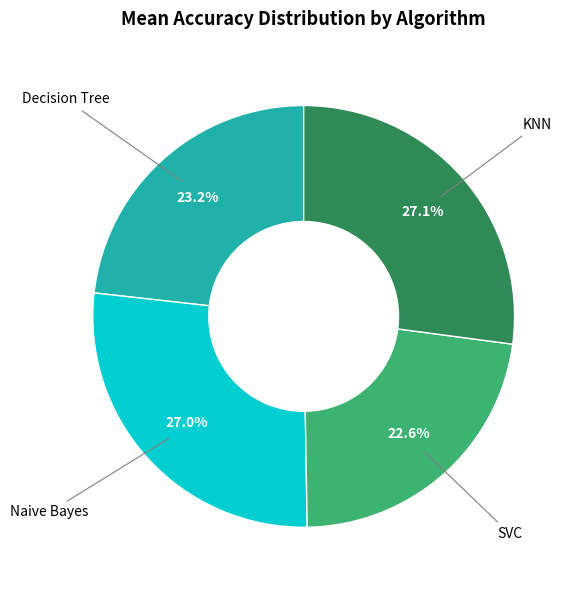

How many slices are in this pie chart?

4